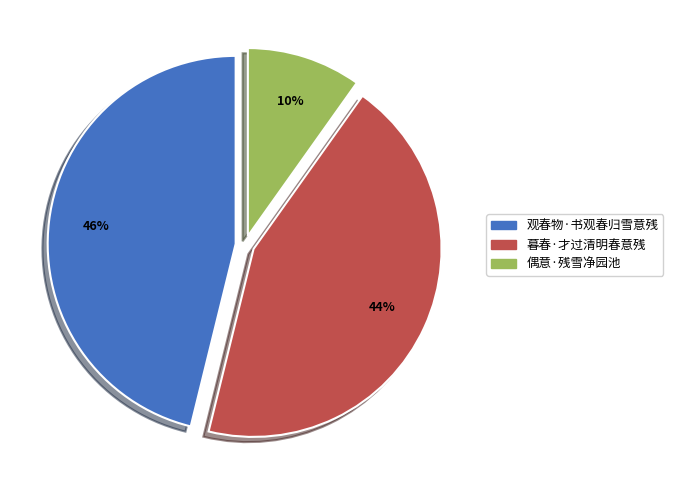

Which category has the biggest portion of the pie?

观春物·书观春归雪意残